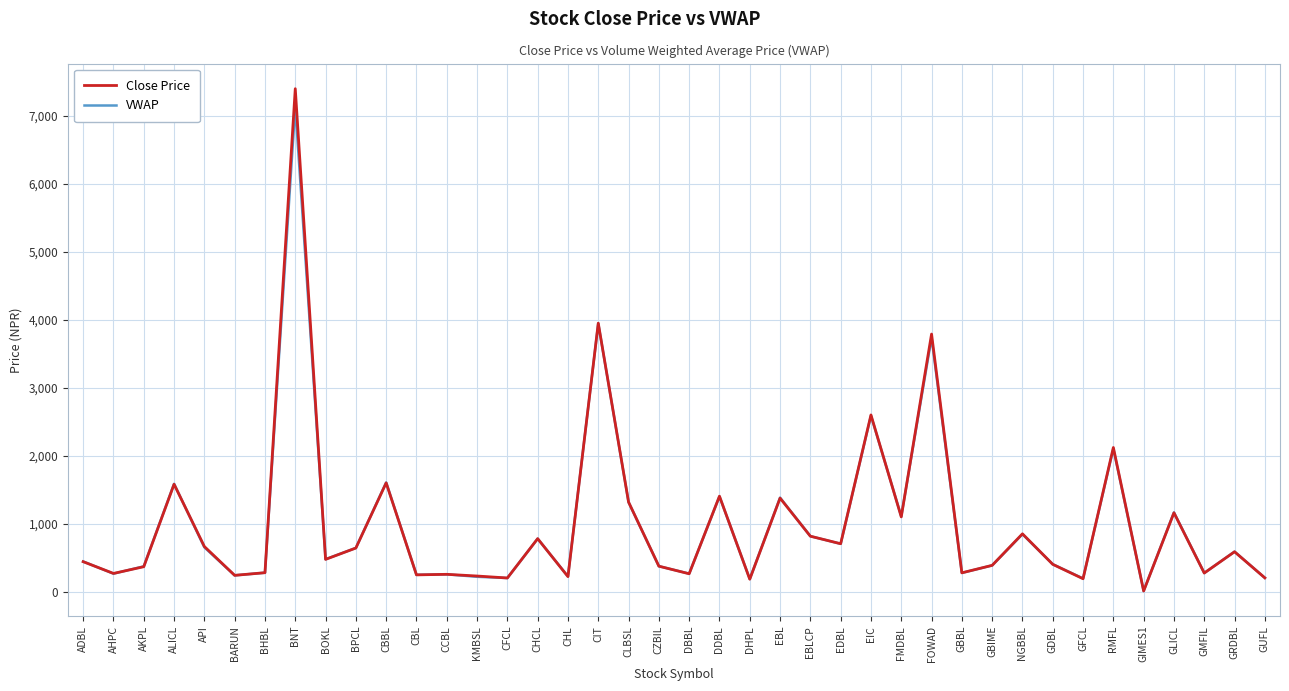

The VWAP series shows 520.2 at CBBL. True or false?

False